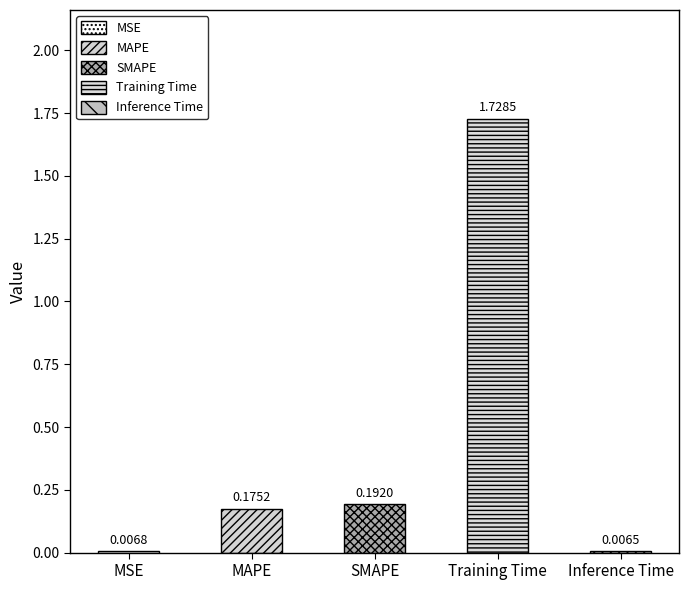

Are the bars horizontal?

No